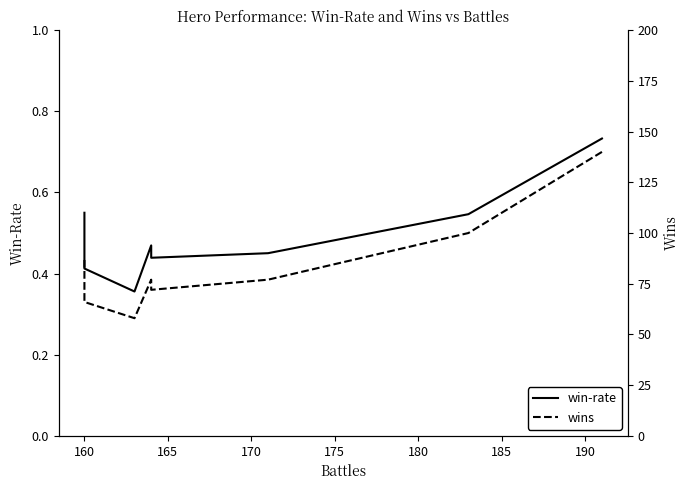

True or false: wins and win-rate cross at least once.

False